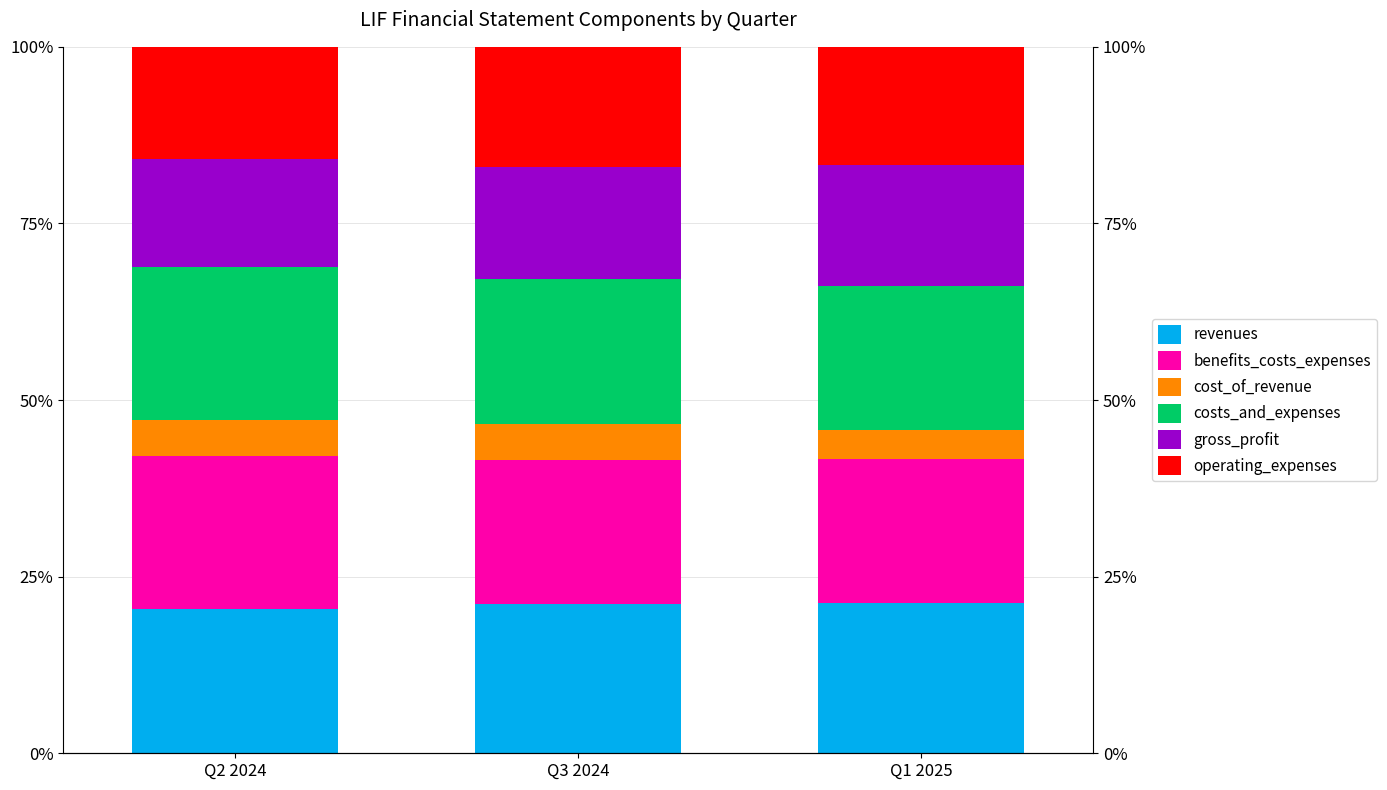

At how many categories does at least one series exceed 20?

3